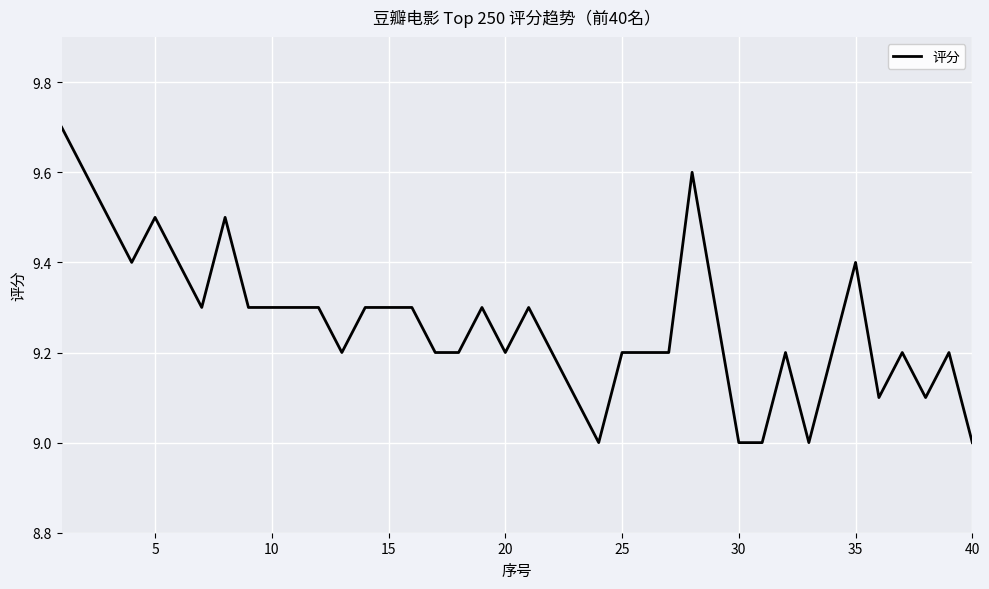

What is the smallest value displayed?

9.0